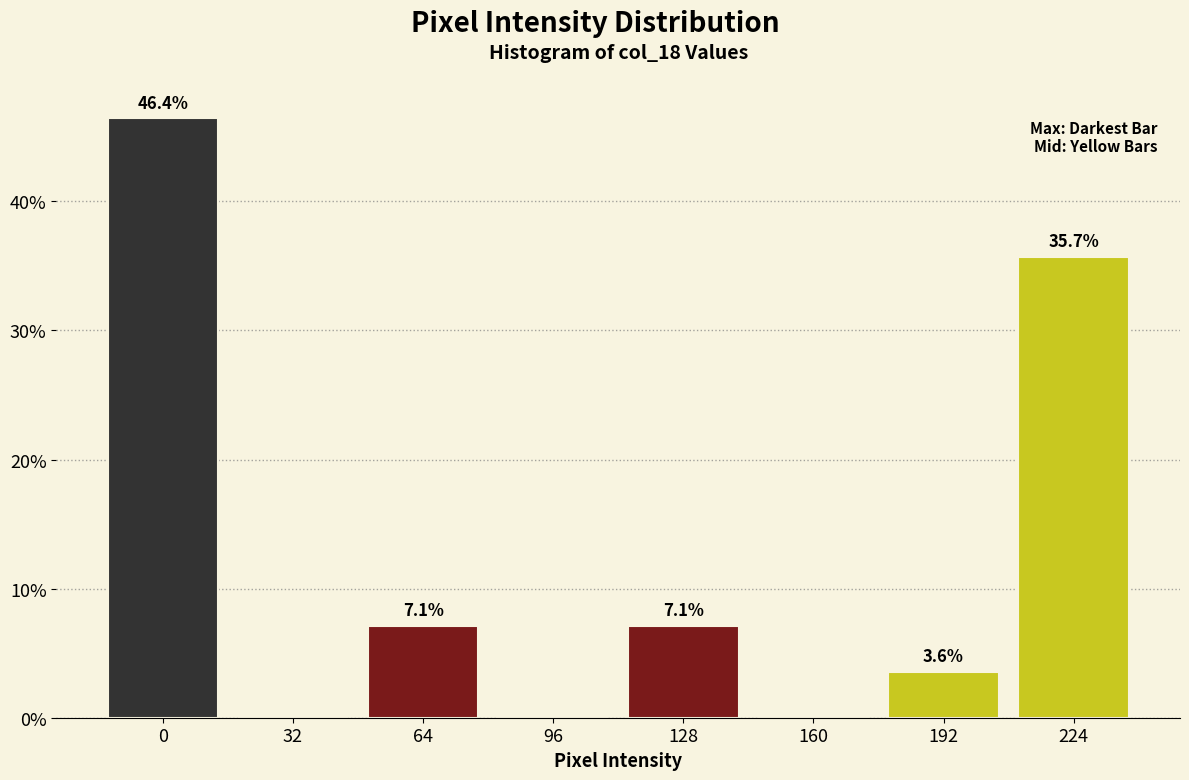

Reading left to right, list all the values displayed in this chart.

0=46.4	32=0.0	64=7.1	96=0.0	128=7.1	160=0.0	192=3.6	224=35.7